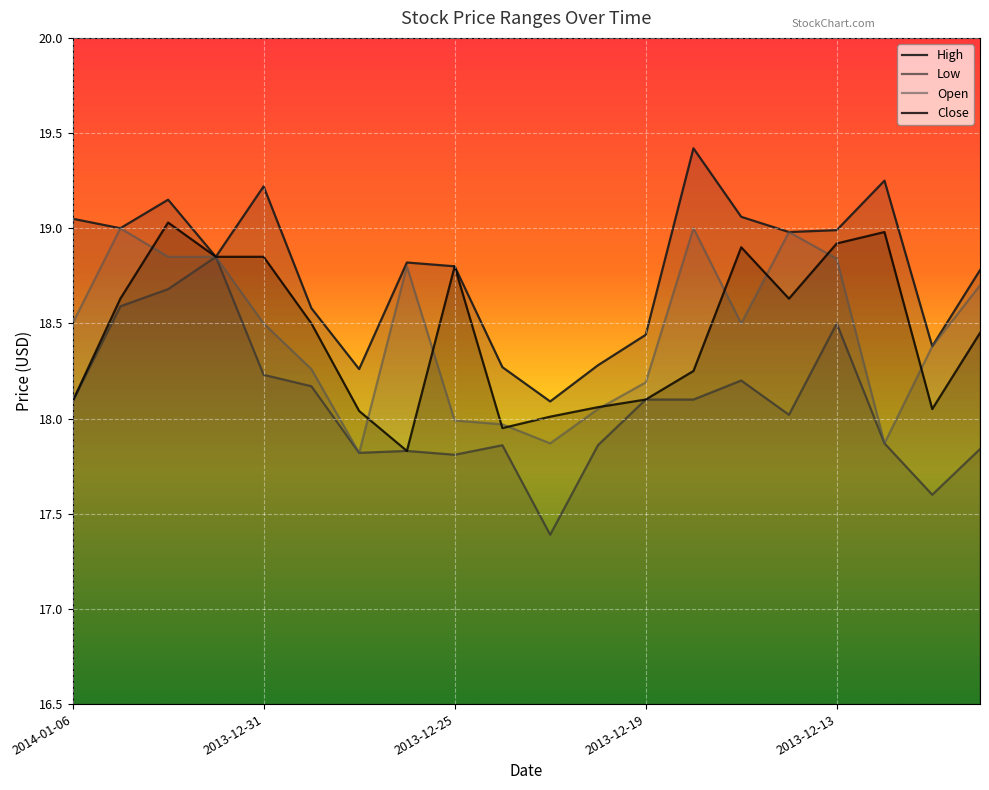

What is the spread (max minus min) of values at 2013-12-23?

0.7